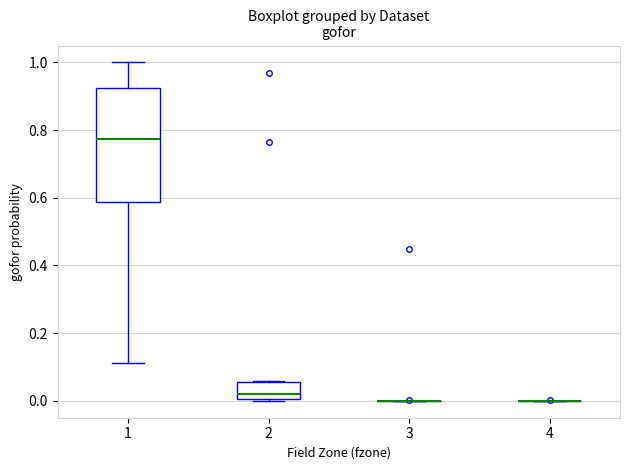

Reading left to right, read every box against the y-axis: the position of its median line, the range the box covers, and the ends of its whiskers. The values are not printed on the chart, so give them approximately, as read against the axis.

1: median 0.78, box 0.58 to 0.92, whiskers 0.12 to 1.00
2: median 0.02, box 0.00 to 0.06, whiskers 0.00 to 0.06
3: box collapsed to a line at 0.00, whiskers 0.00 to 0.00
4: box collapsed to a line at 0.00, whiskers 0.00 to 0.00